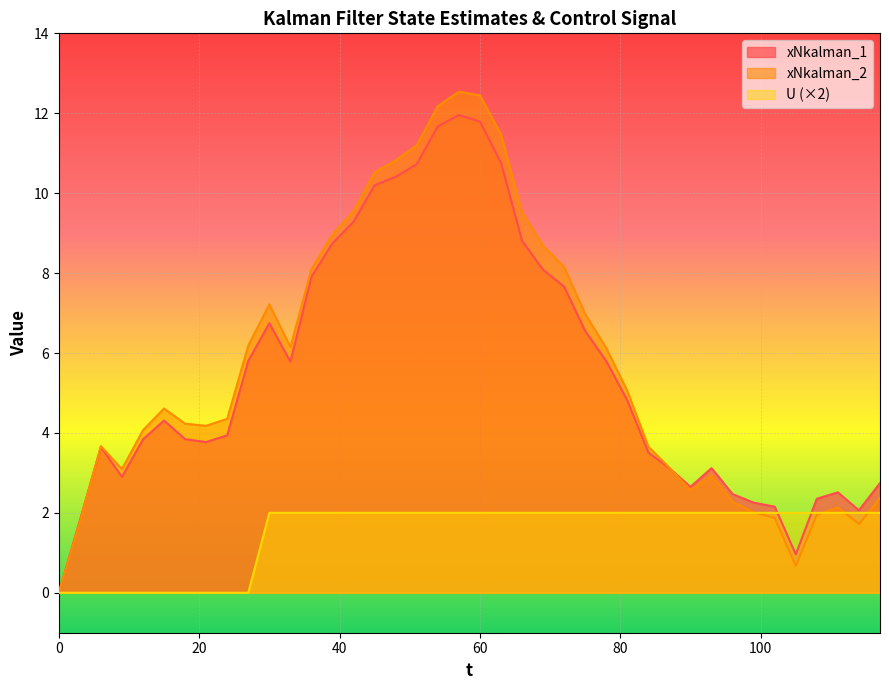

The U series shows 2.0 at 102. True or false?

True